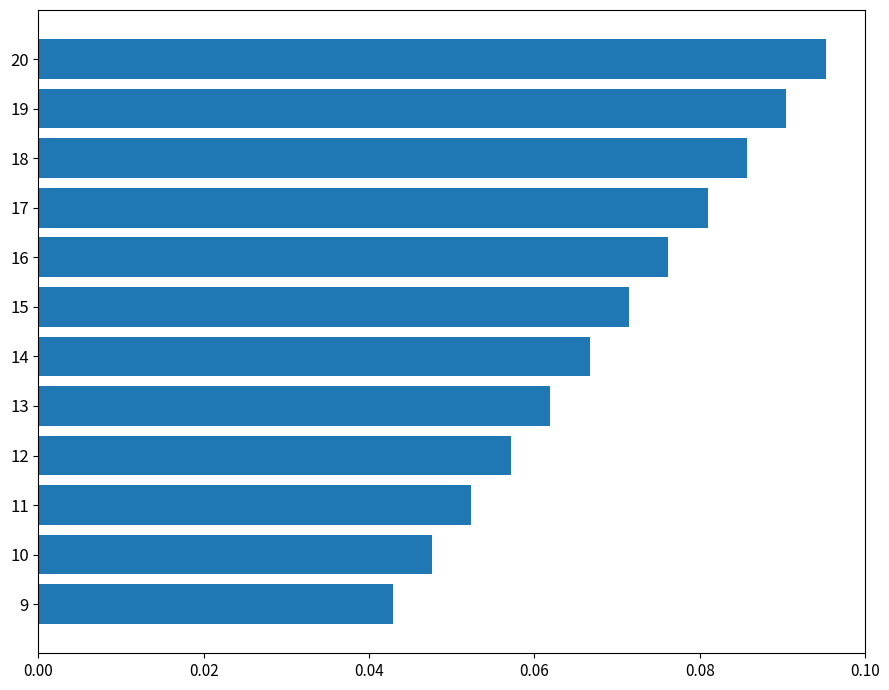

How many bars are there in total?

12